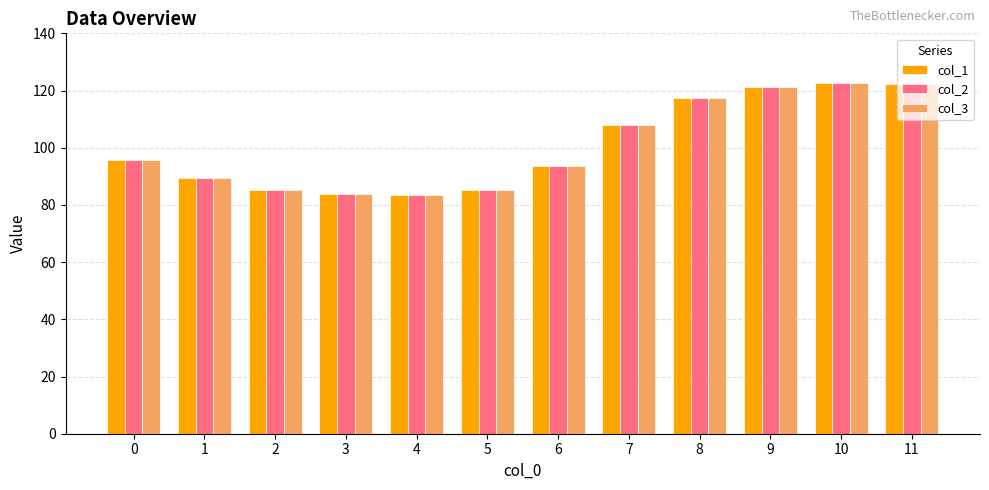

What is the difference between the maximum and minimum values in the col_1 series?

39.3